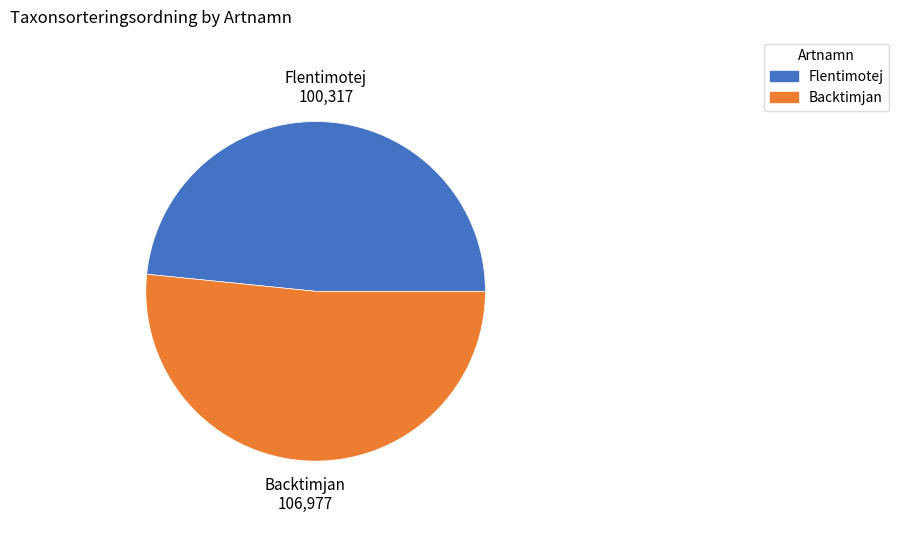

Between Flentimotej and Backtimjan, which is larger?

Backtimjan